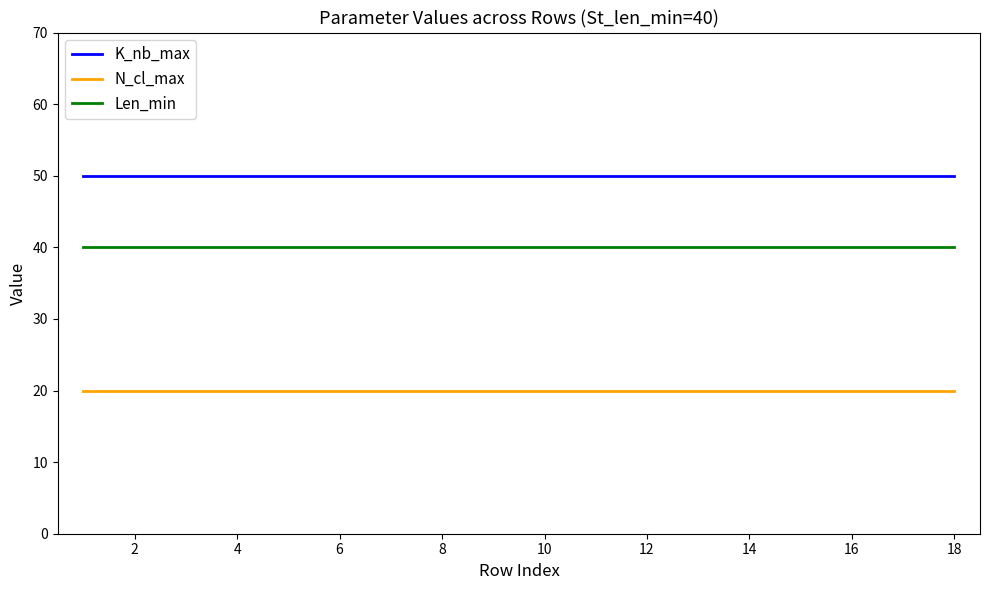

Which series has the largest total across all categories?

K_nb_max